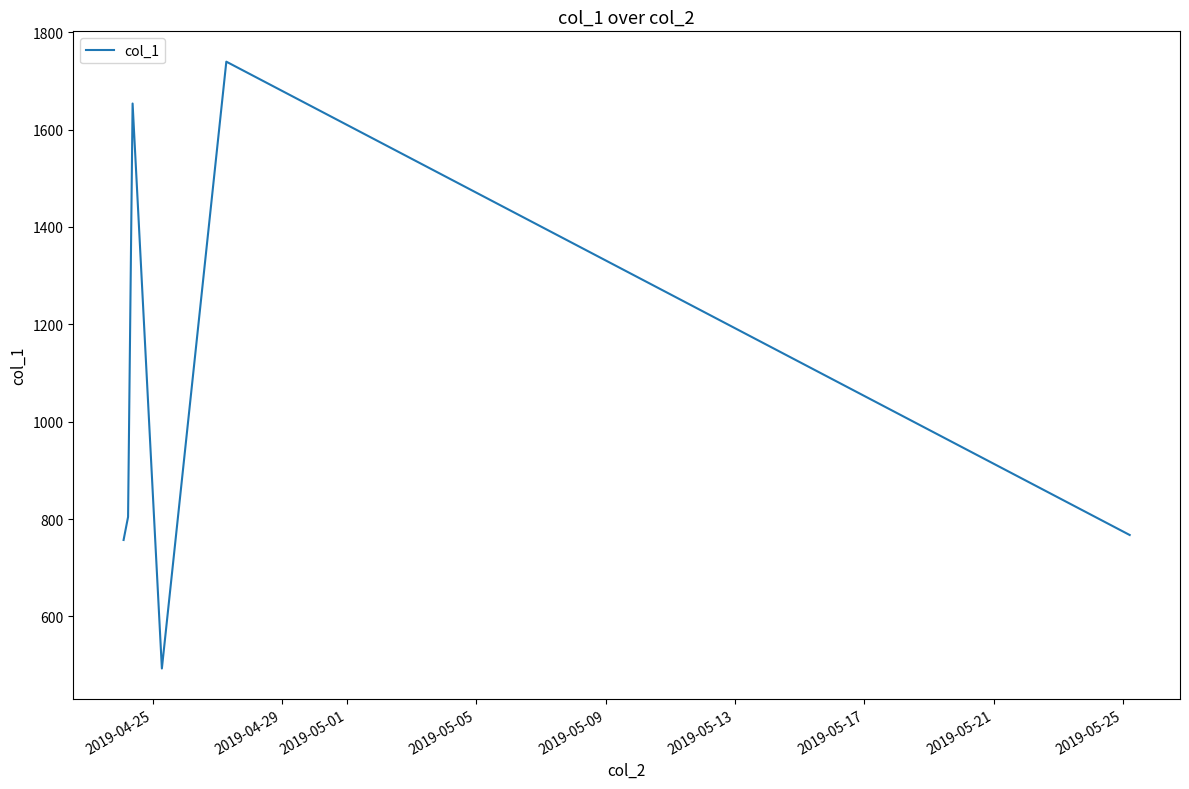

What is the smallest value displayed?

493.2